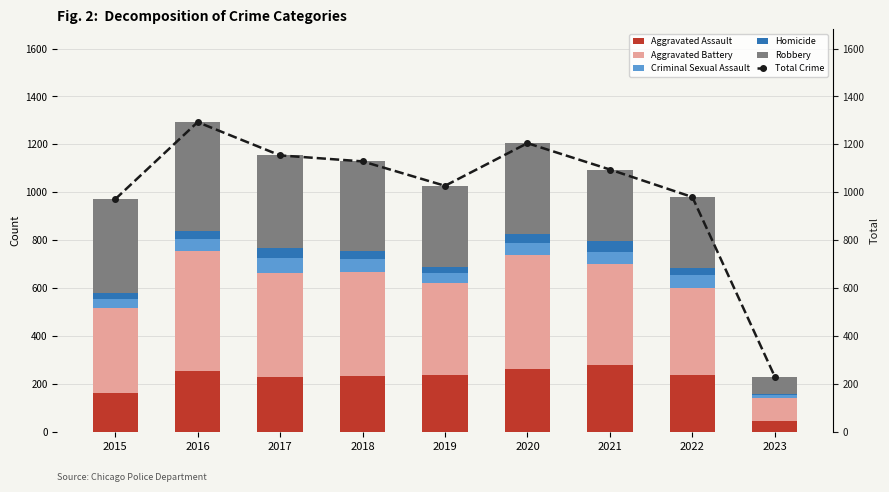

At which label does Robbery first exceed 375?

2015